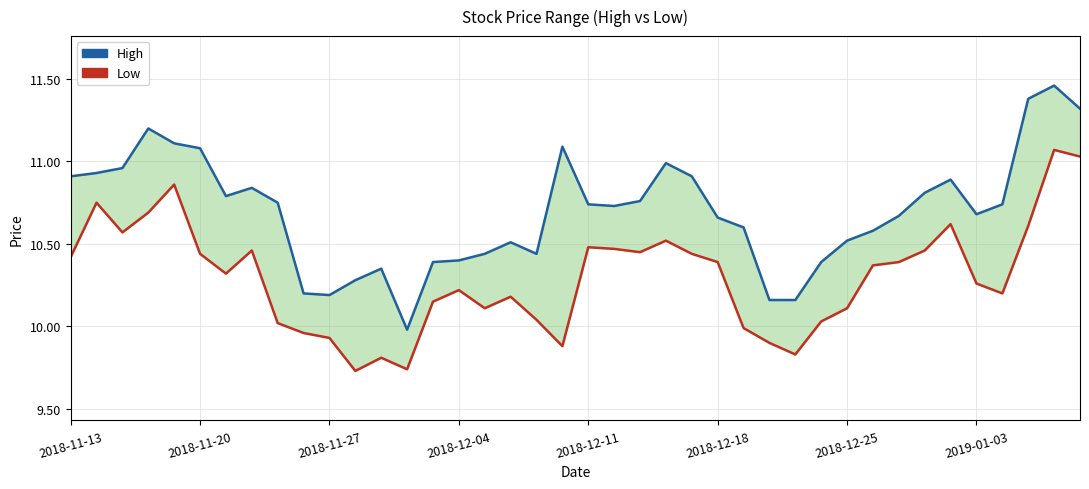

What are all the series names shown in the legend?

High, Low